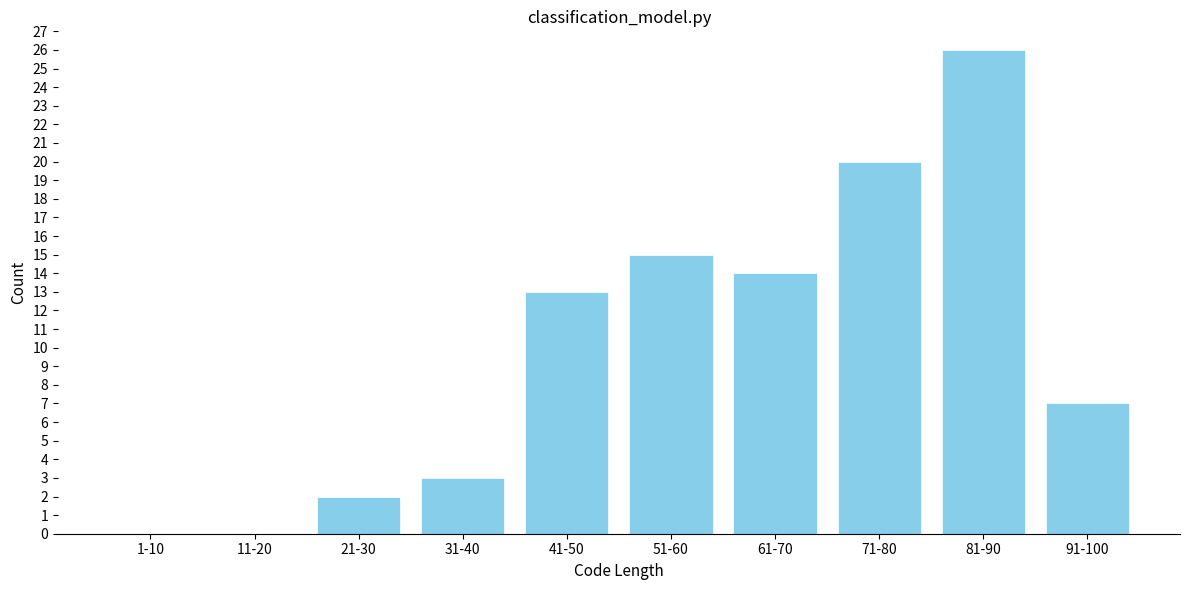

Reading left to right, transcribe all the data shown in this chart.

1-10=0	11-20=0	21-30=2	31-40=3	41-50=13	51-60=15	61-70=14	71-80=20	81-90=26	91-100=7